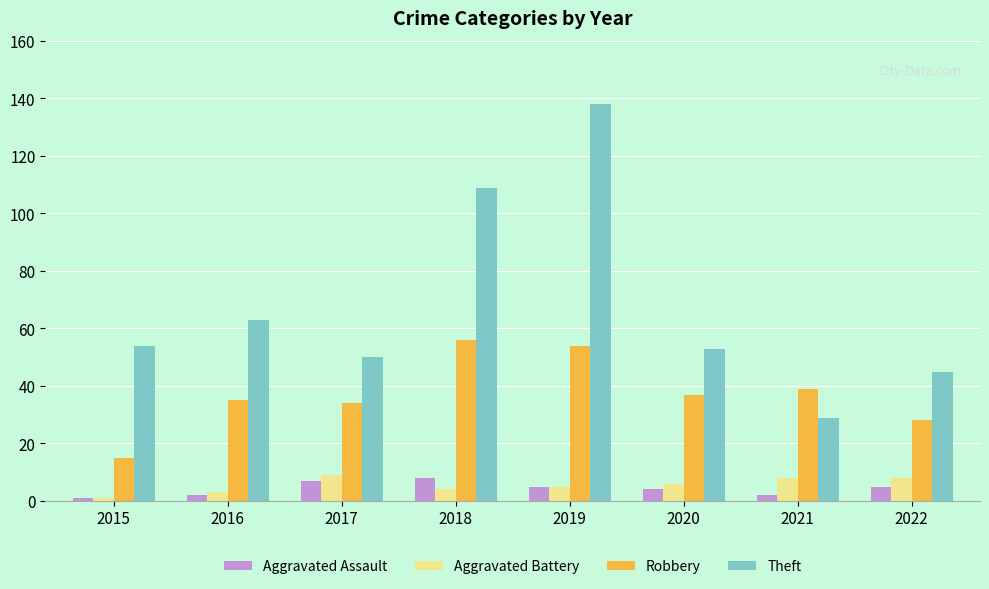

Which series has the largest total across all categories?

Theft